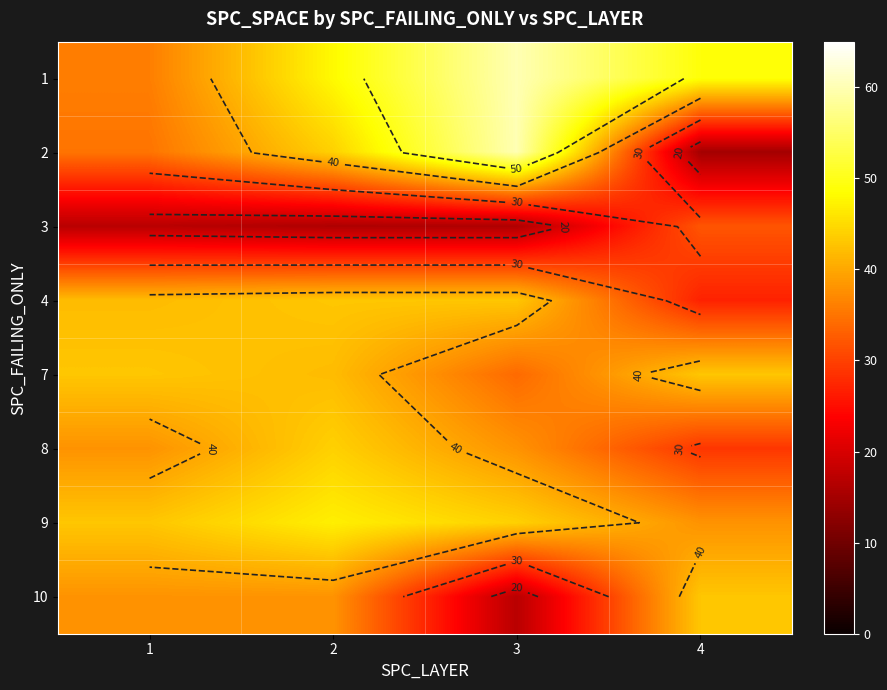

At which category does the chart reach its peak across all series?

3